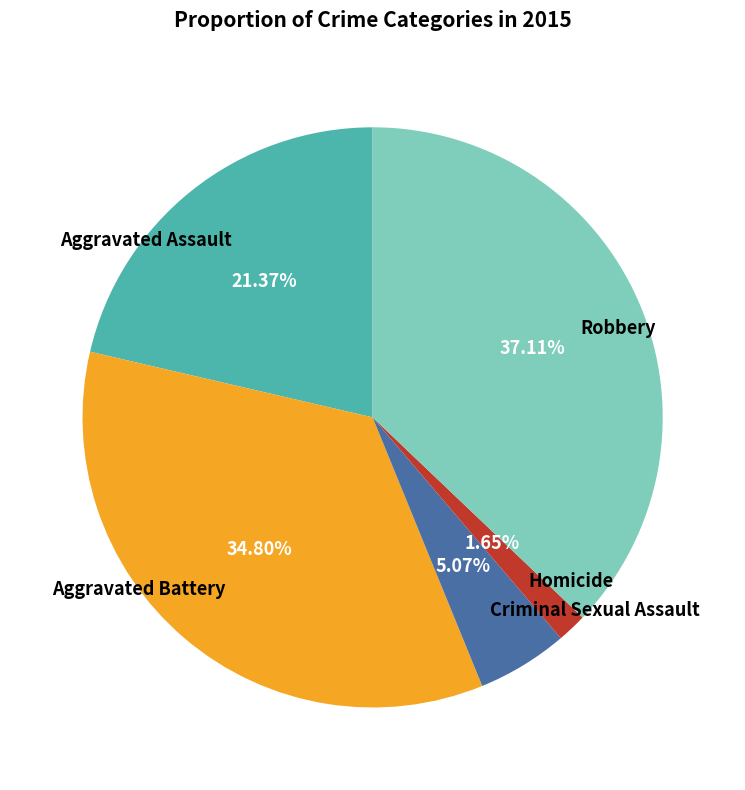

To the nearest percent, what percentage of the pie is Aggravated Assault?

21%